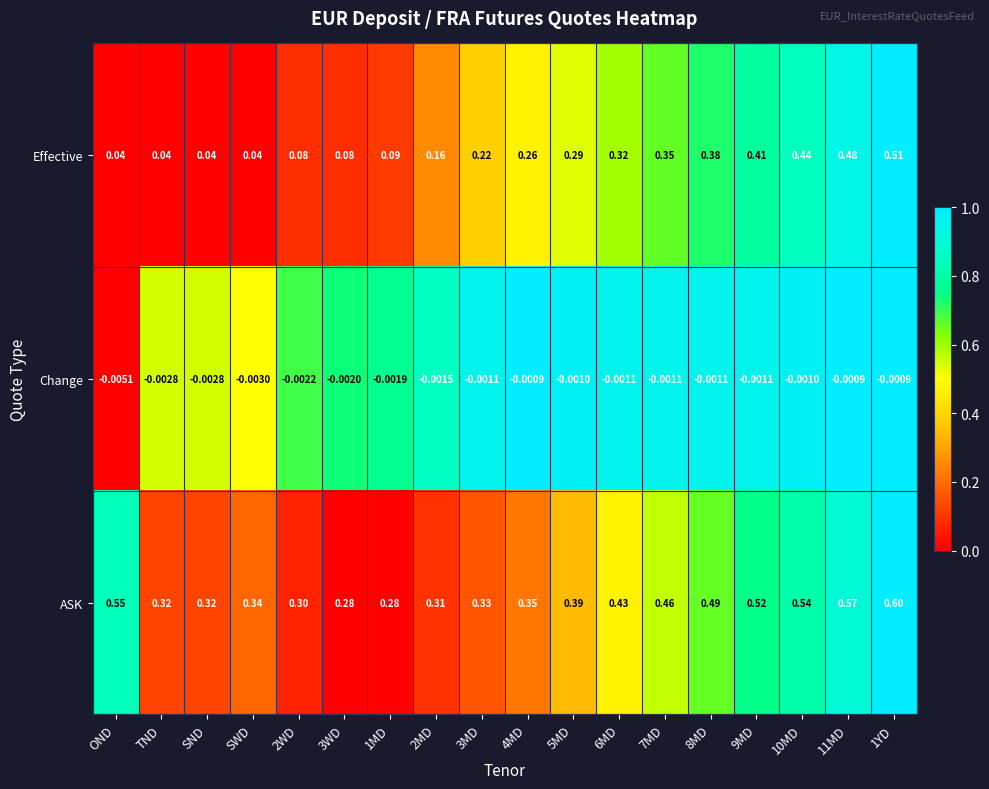

Which series has the largest range (max minus min)?

Effective